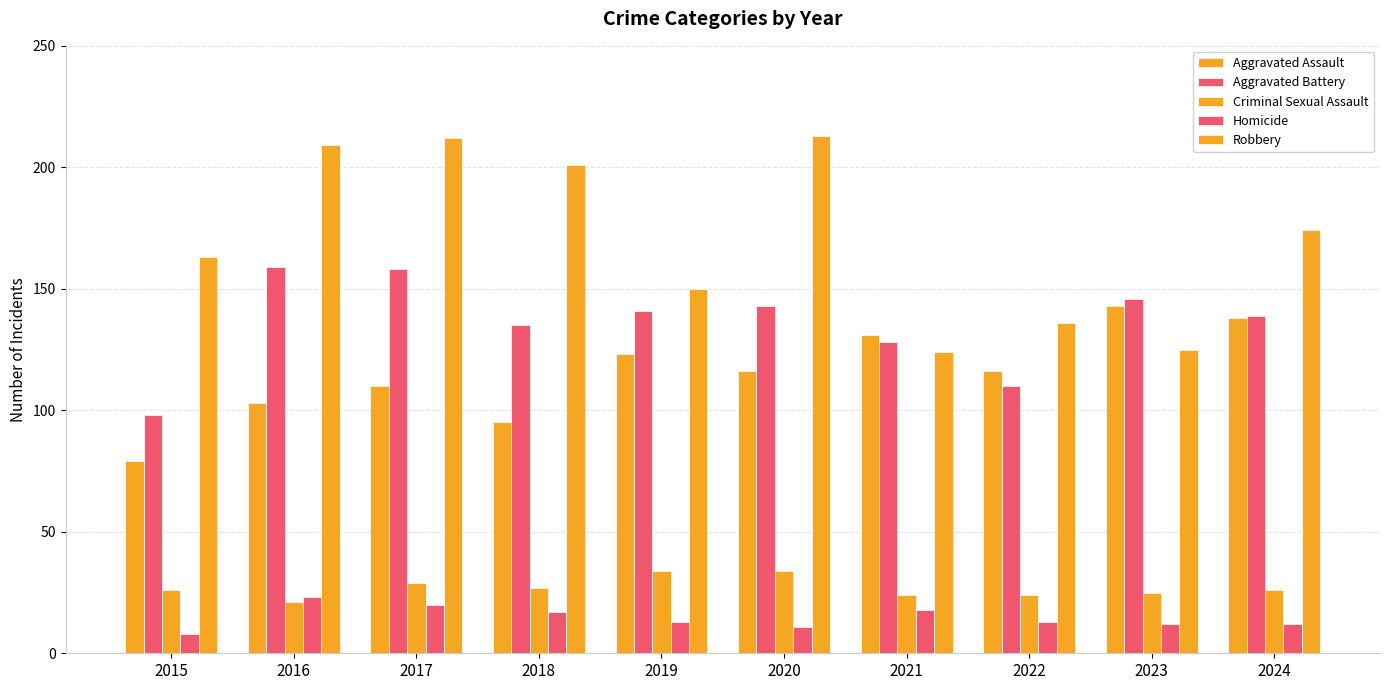

At which label does Aggravated Battery first exceed 141?

2016